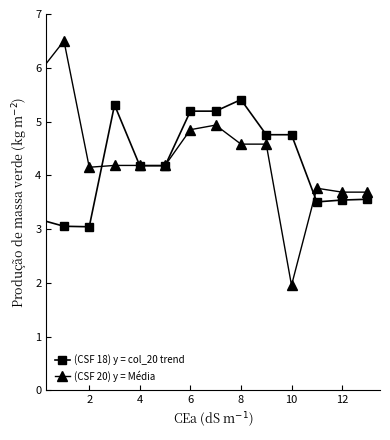

What are all the series names shown in the legend?

(CSF 18) y = col_20 trend, (CSF 20) y = Média